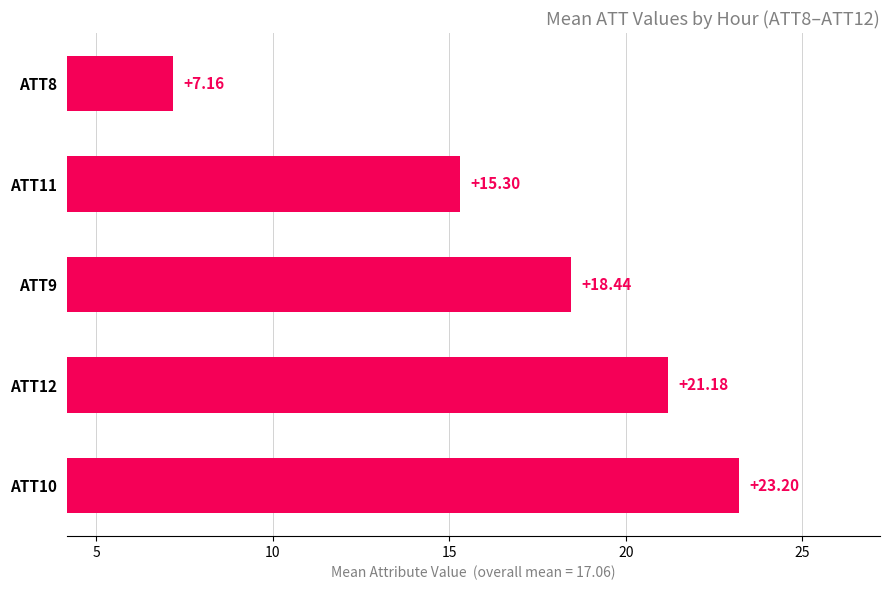

What is the ratio of the value at ATT9 to the value at ATT10?

0.8